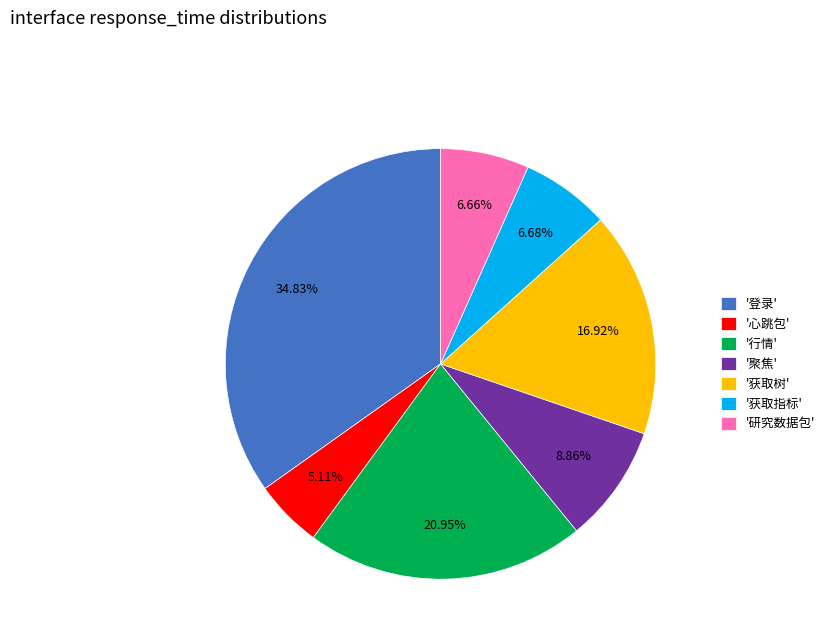

Does any single category account for the majority?

No